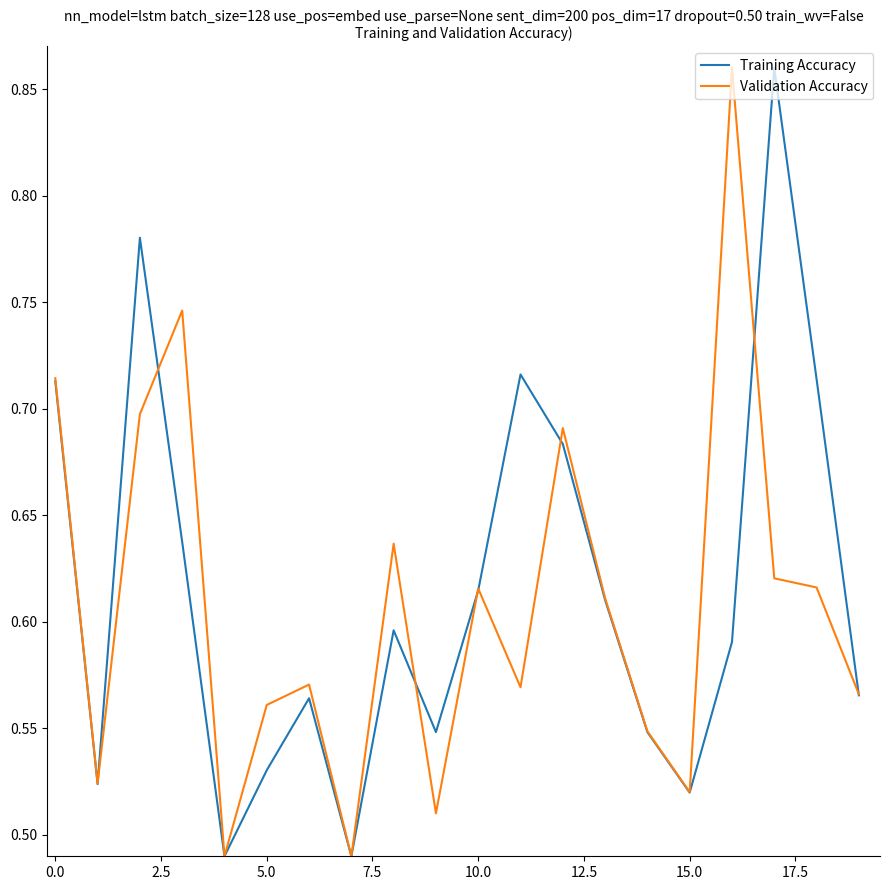

What is the difference between the second highest and second lowest values in the Validation Accuracy series?

0.3